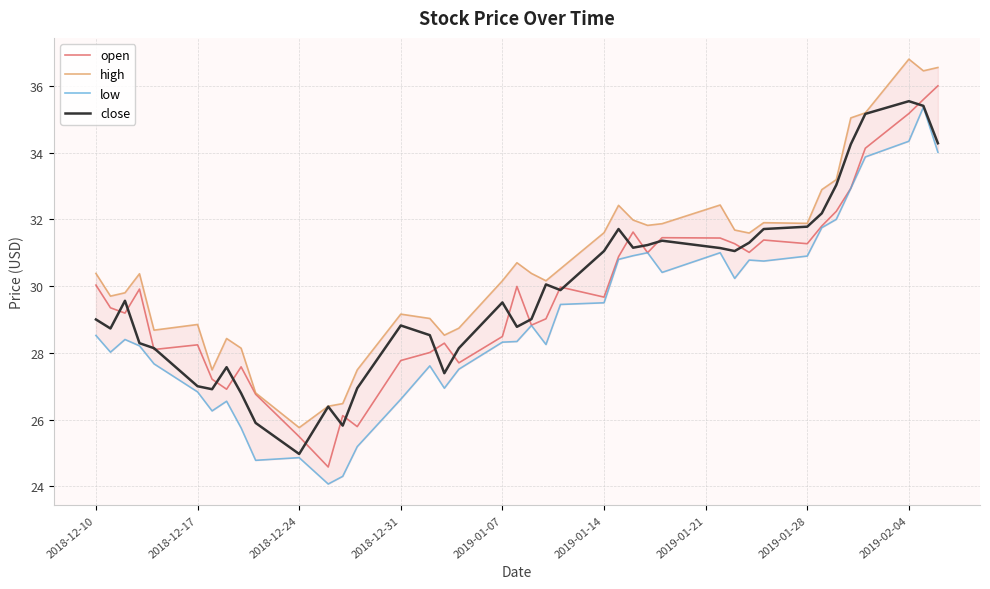

Which series has the largest range (max minus min)?

open